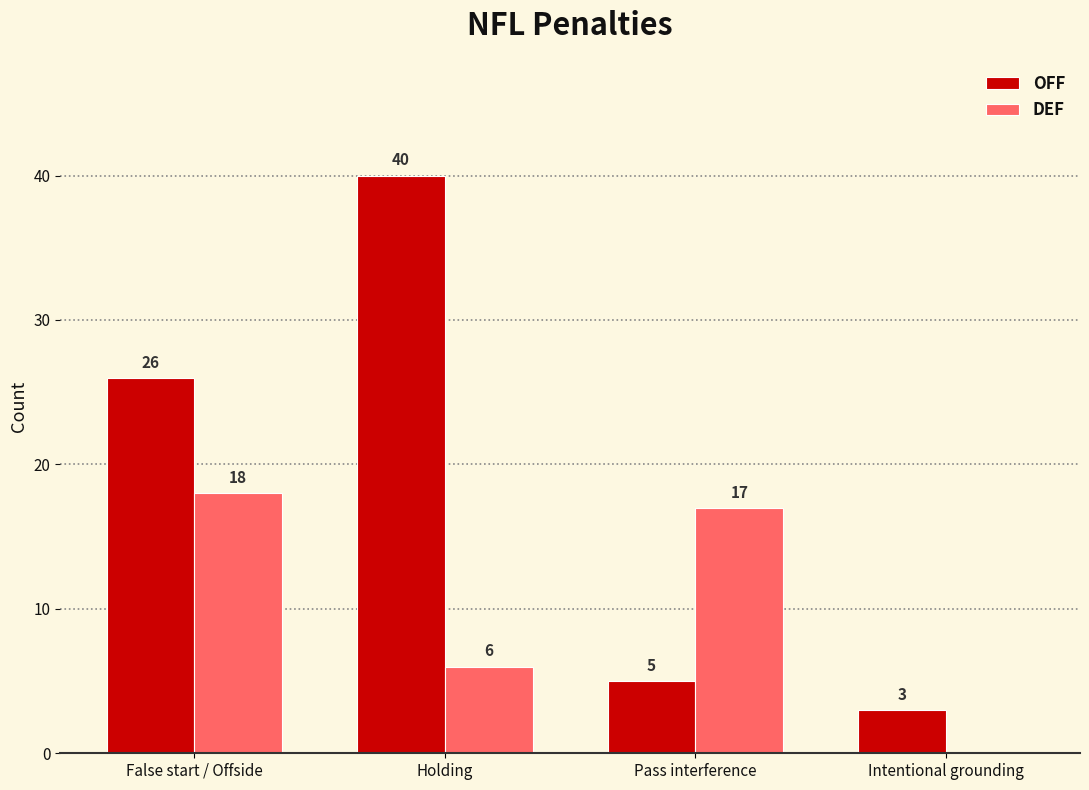

What is the difference between the DEF values at Pass interference and False start / Offside?

1